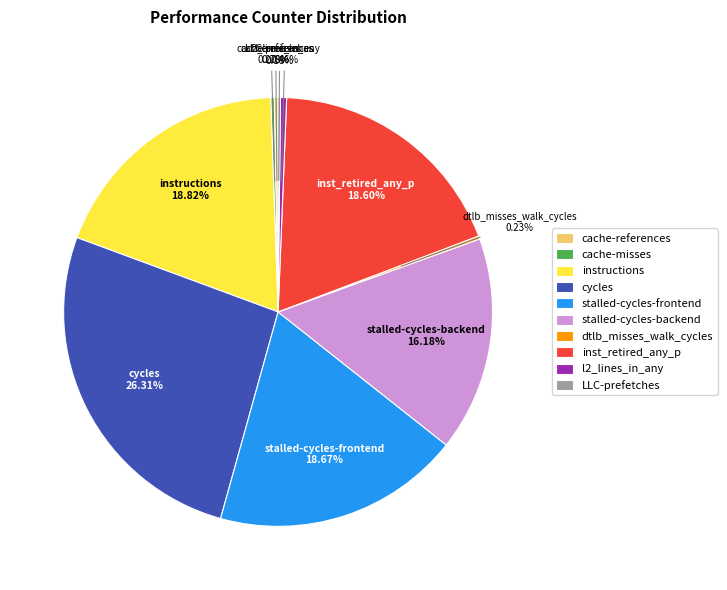

Does any single category account for the majority?

No